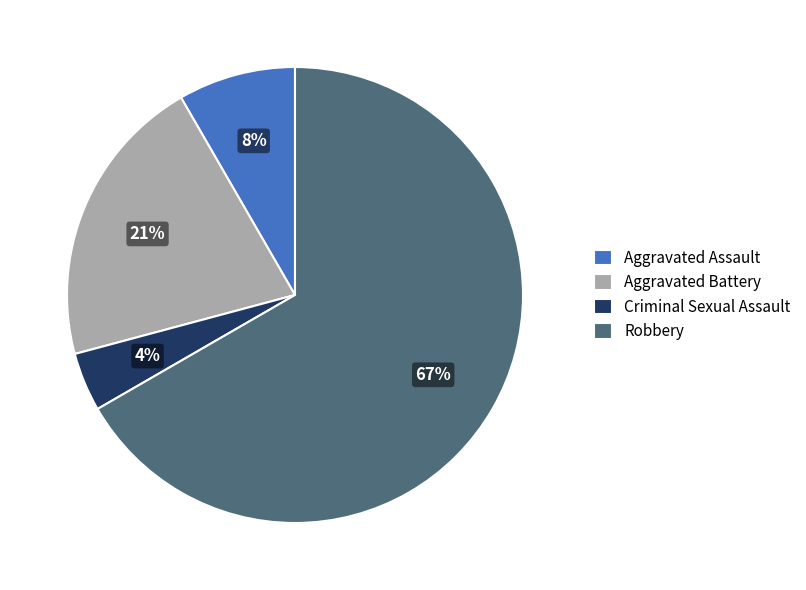

Approximately how many times larger is the value at Criminal Sexual Assault compared to Aggravated Assault?

0.5